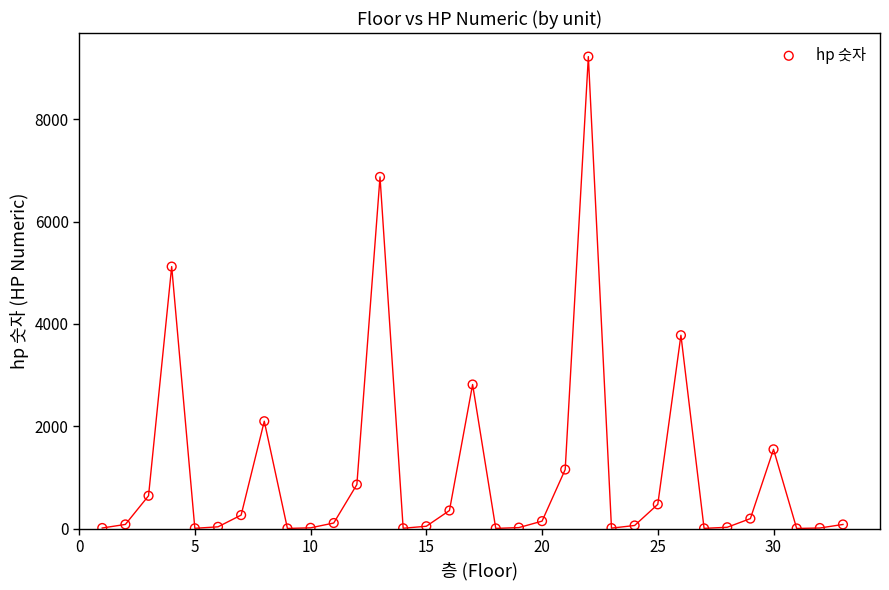

What is the range of Y values (max minus min)?

9223.0